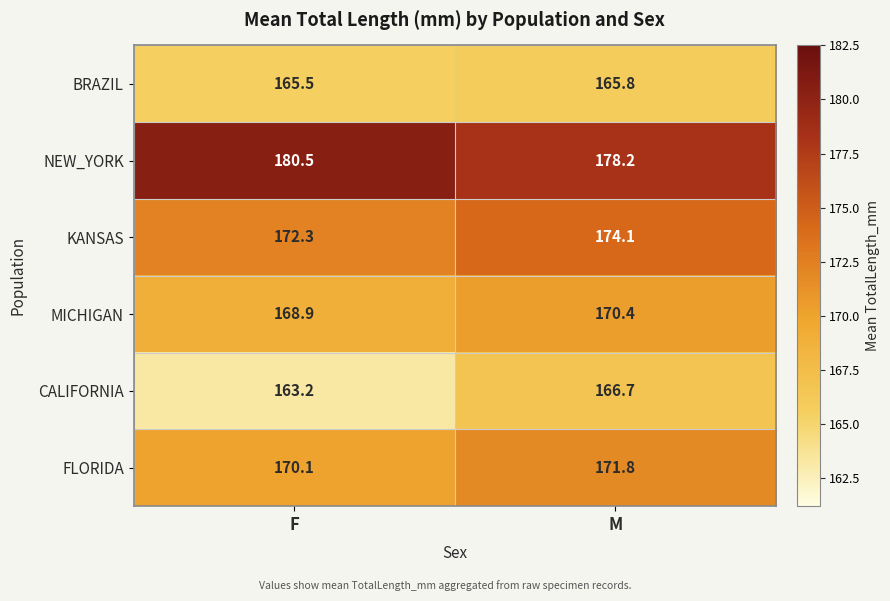

At which label does FLORIDA first exceed 171?

M